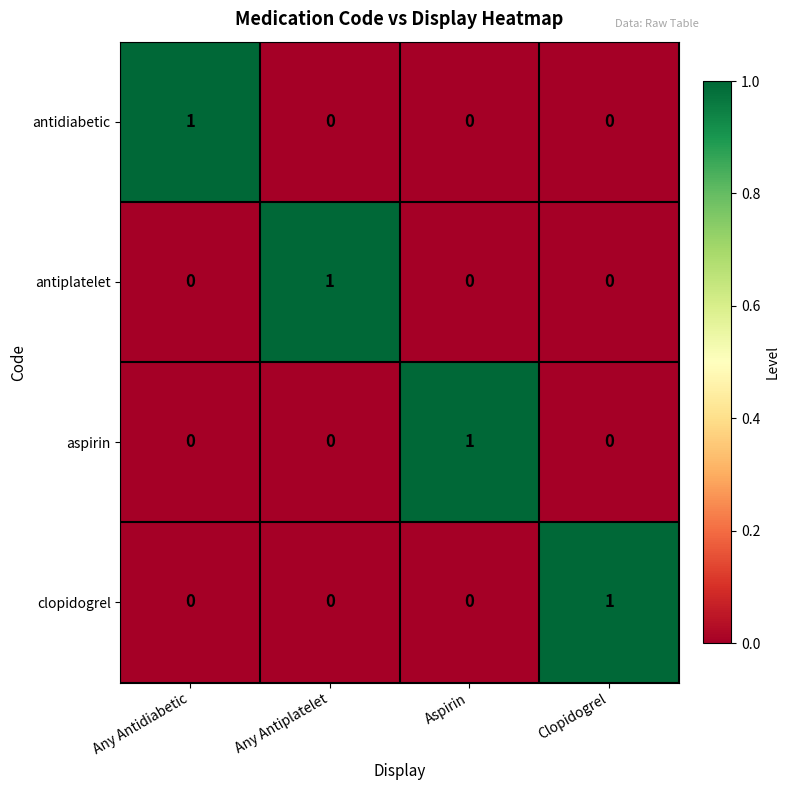

Reading left to right, transcribe all the data shown in this chart.

antidiabetic: Any Antidiabetic=1	Any Antiplatelet=0	Aspirin=0	Clopidogrel=0
antiplatelet: Any Antidiabetic=0	Any Antiplatelet=1	Aspirin=0	Clopidogrel=0
aspirin: Any Antidiabetic=0	Any Antiplatelet=0	Aspirin=1	Clopidogrel=0
clopidogrel: Any Antidiabetic=0	Any Antiplatelet=0	Aspirin=0	Clopidogrel=1